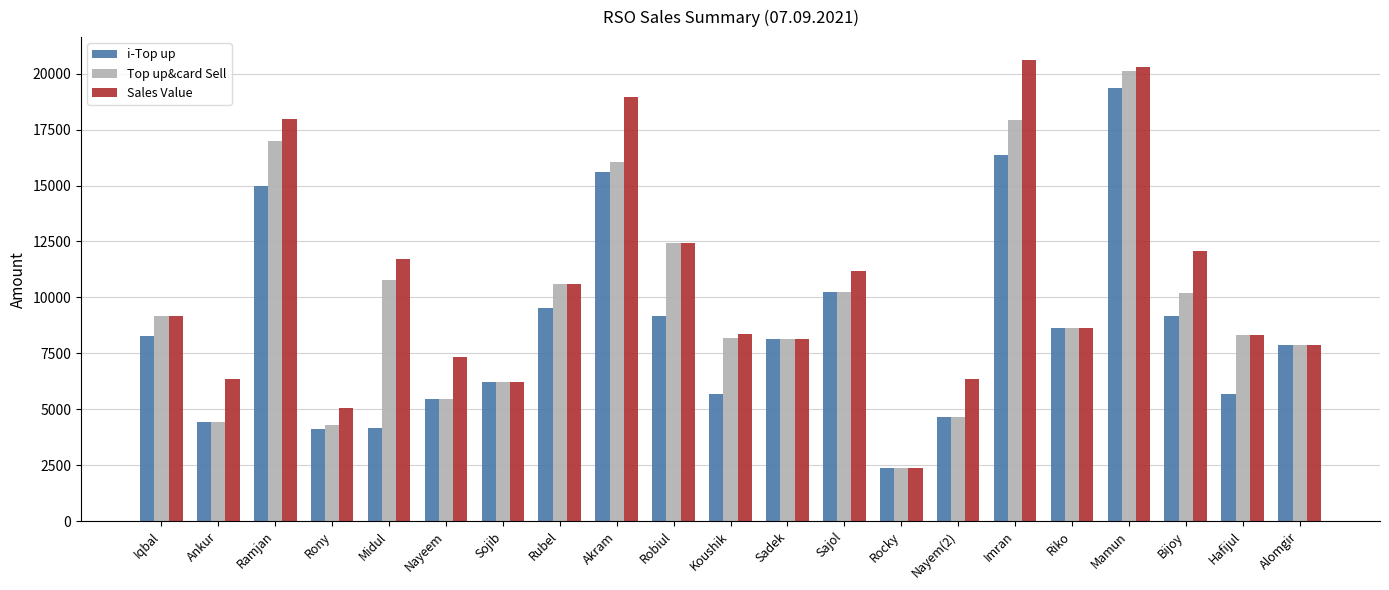

What is the value of the Top up&card Sell bar at the 12th from the left?

8125